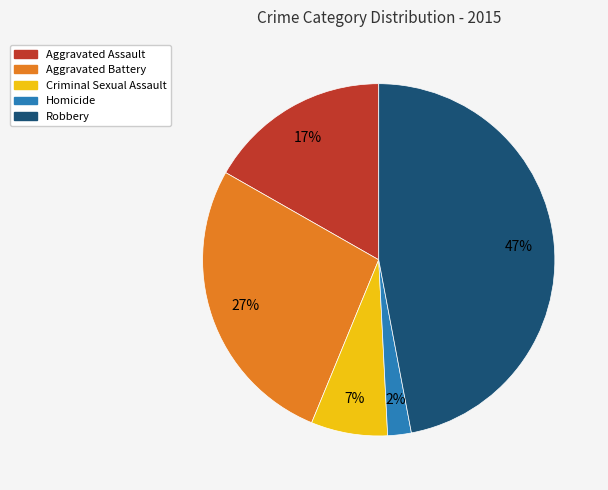

Is there a majority slice in this chart?

No